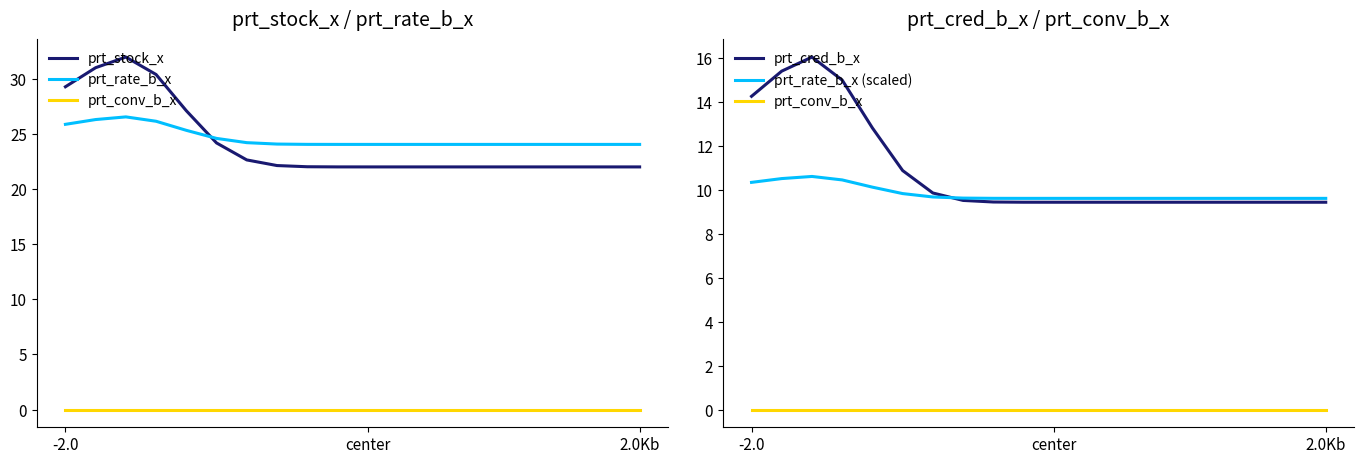

Does the chart have visible grid lines?

No